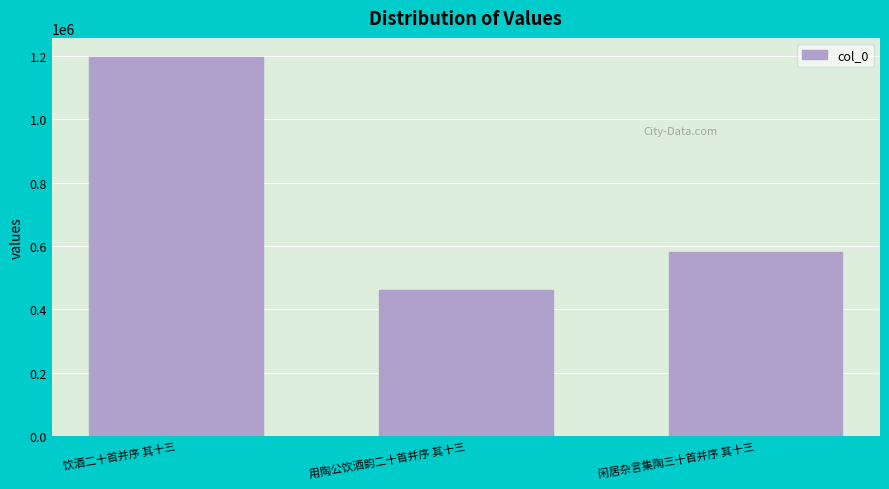

Where is the data nearest to the value 829315?

闲居杂言集陶三十首并序 其十三